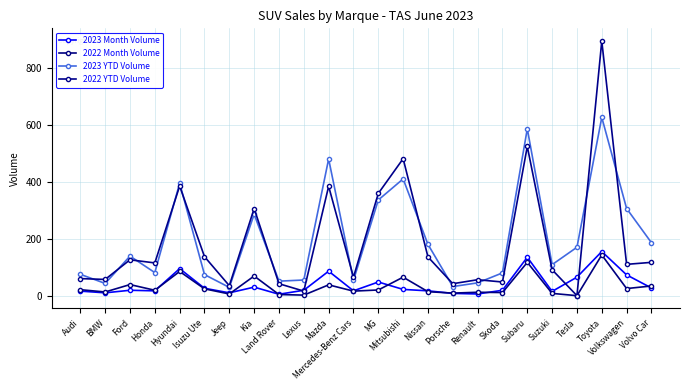

Which category has the highest value in the 2022 Month Volume series?

Toyota